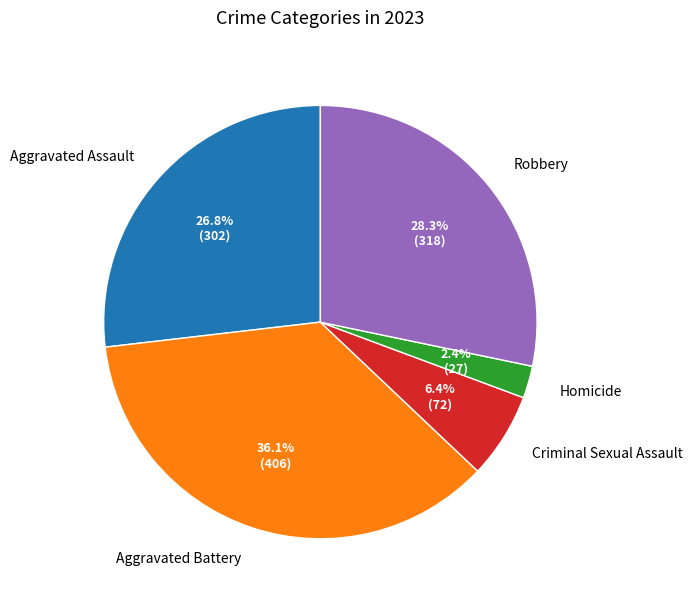

True or false: Robbery accounts for 20% of the total.

False